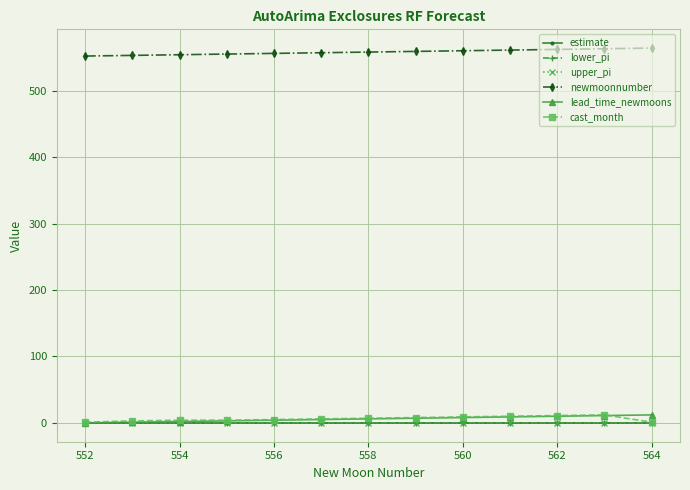

At how many categories does at least one series exceed 358?

13